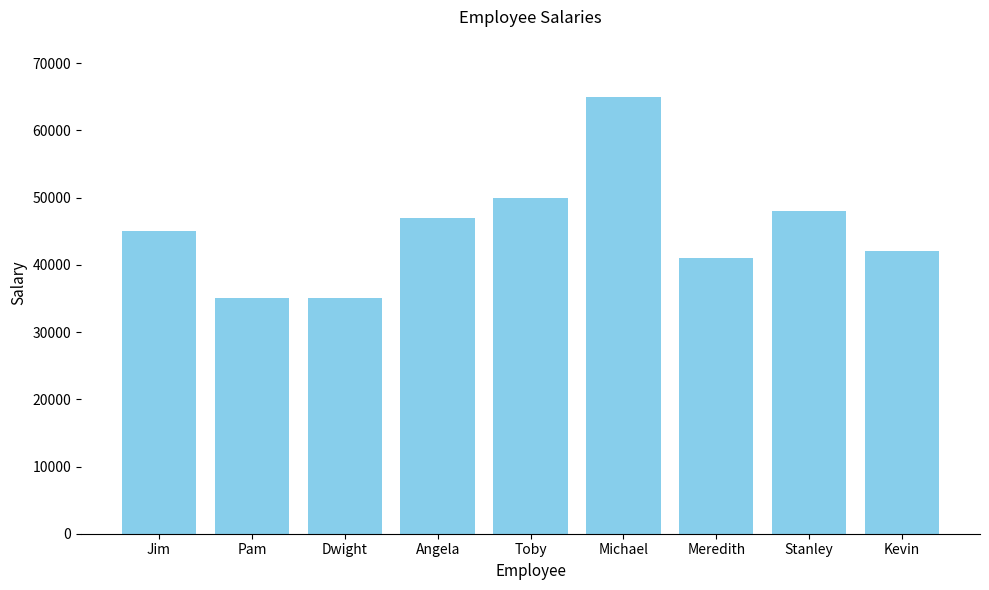

Which category has the highest value across all series?

Michael